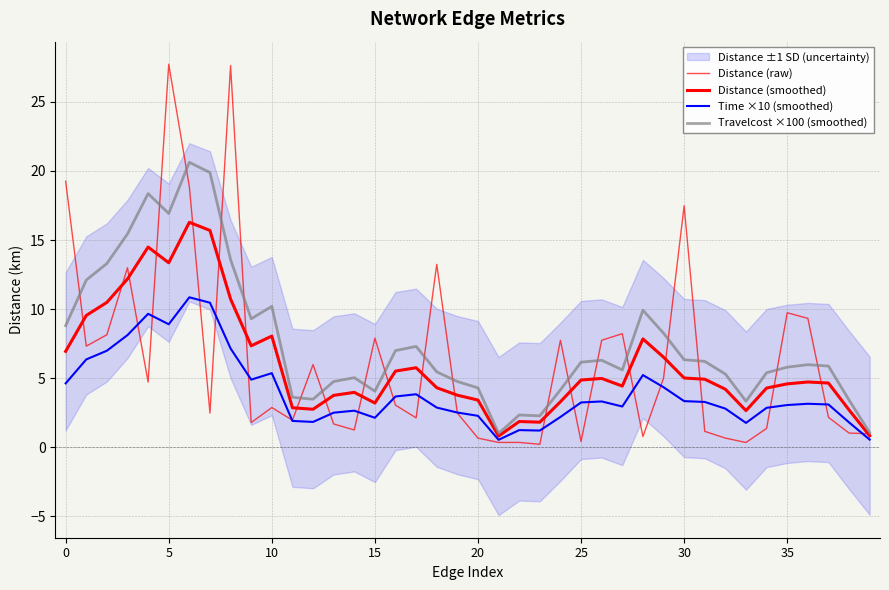

What value does the Distance (raw) series have at 27?

8.2